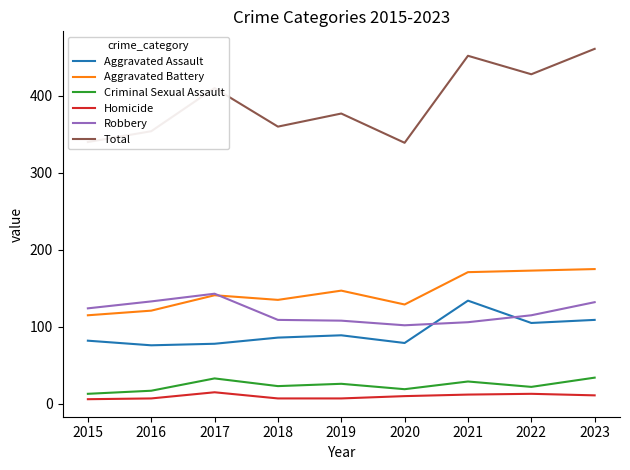

What are all the series names shown in the legend?

Aggravated Assault, Aggravated Battery, Criminal Sexual Assault, Homicide, Robbery, Total